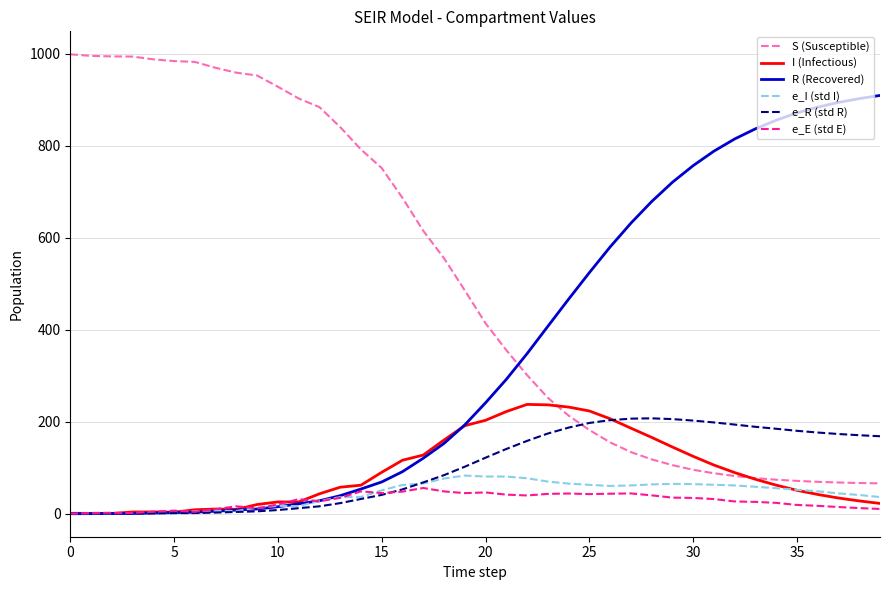

Which series has the largest total across all categories?

S (Susceptible)